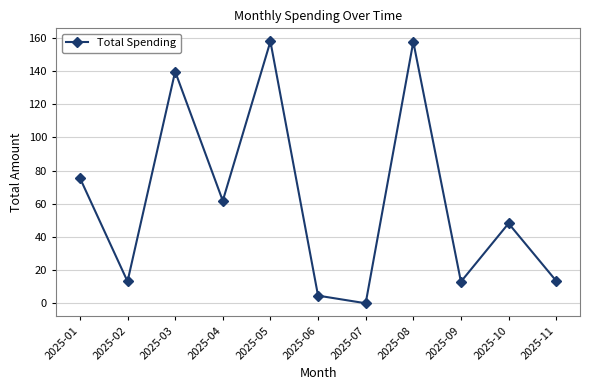

What is the average value?

62.3